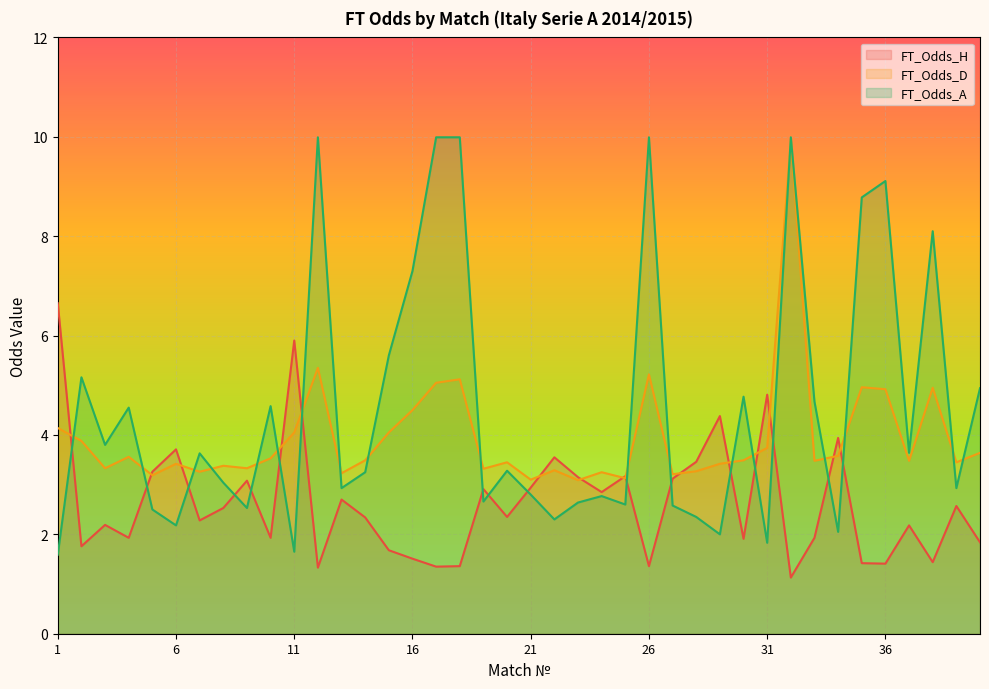

What is the total value across all series at 12?

16.7